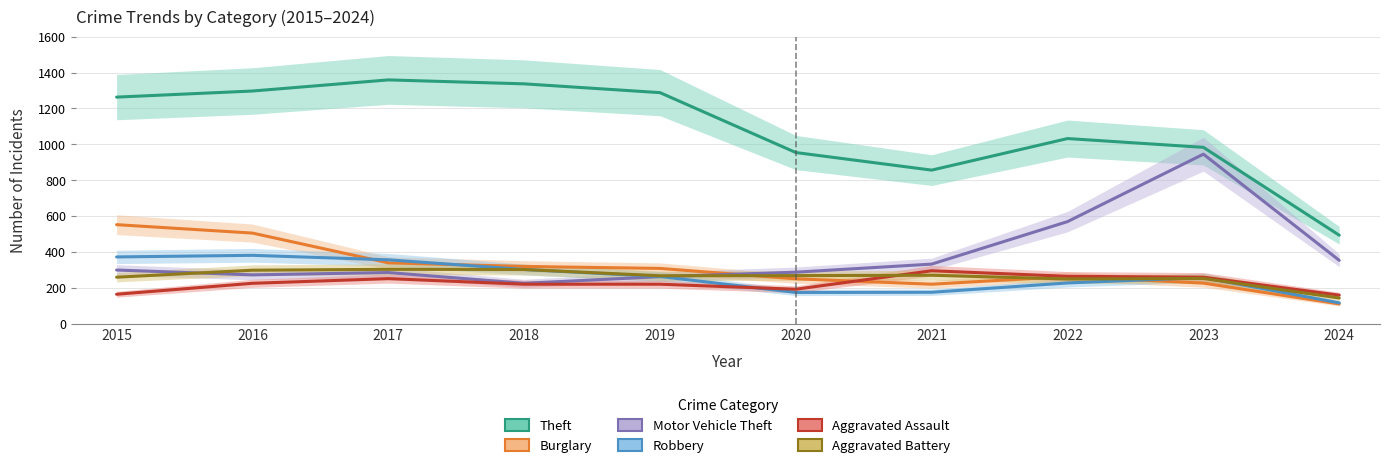

What is the greatest value displayed?

1359